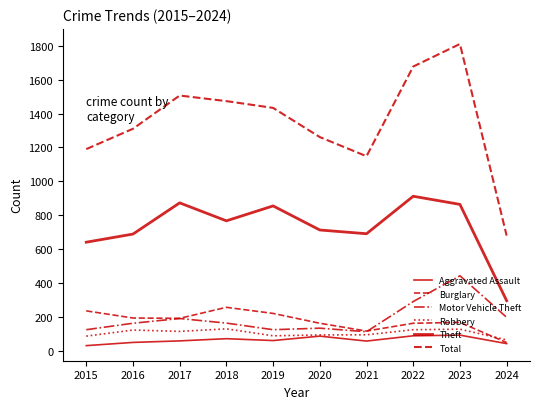

In Total, how many points are lower than both neighbors (excluding endpoints)?

1